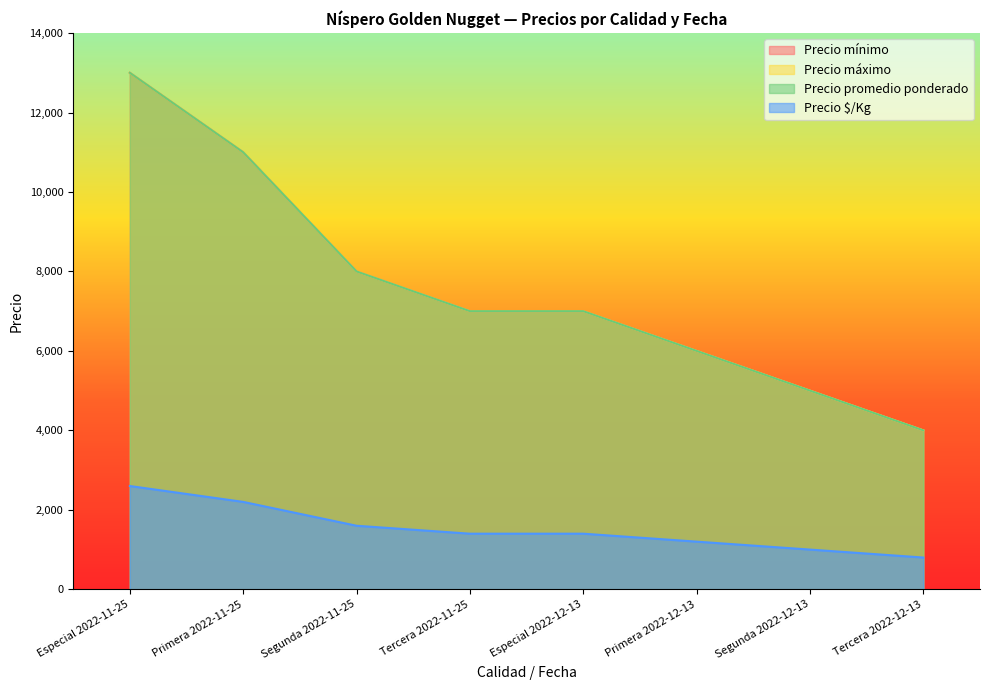

At Tercera 2022-12-13, list the series in order from smallest to largest.

Precio $/Kg, Precio mínimo, Precio máximo, Precio promedio ponderado